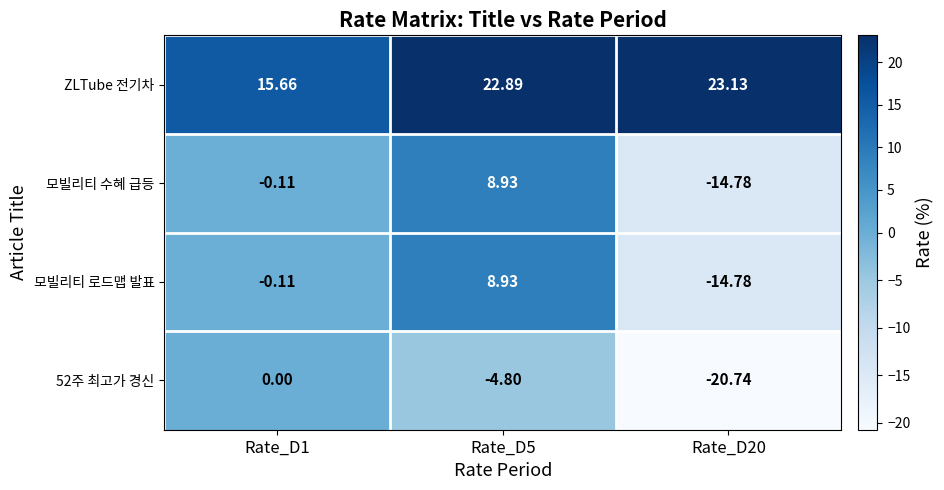

What is the greatest value displayed?

23.1